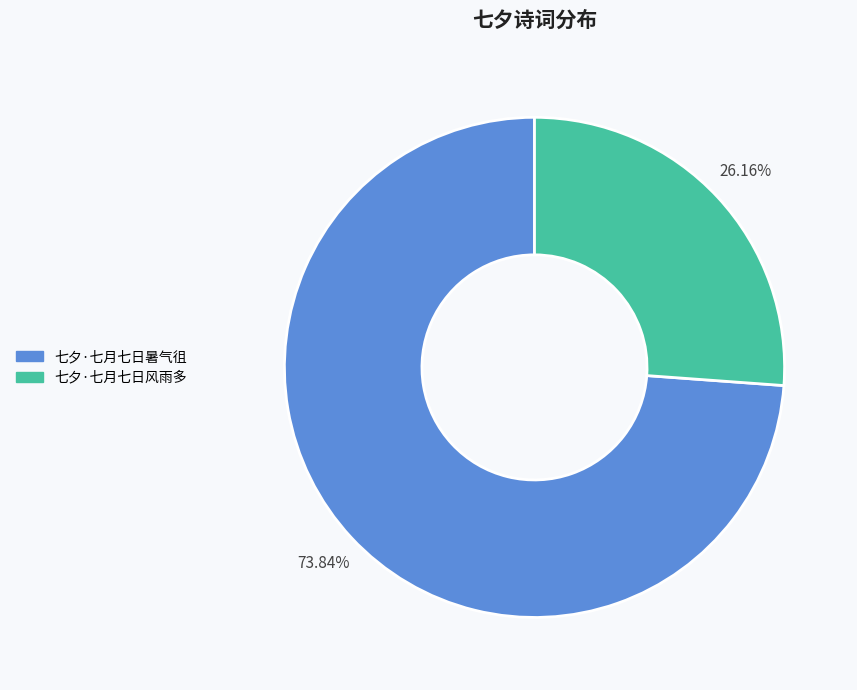

Count the number of slices in the pie.

2